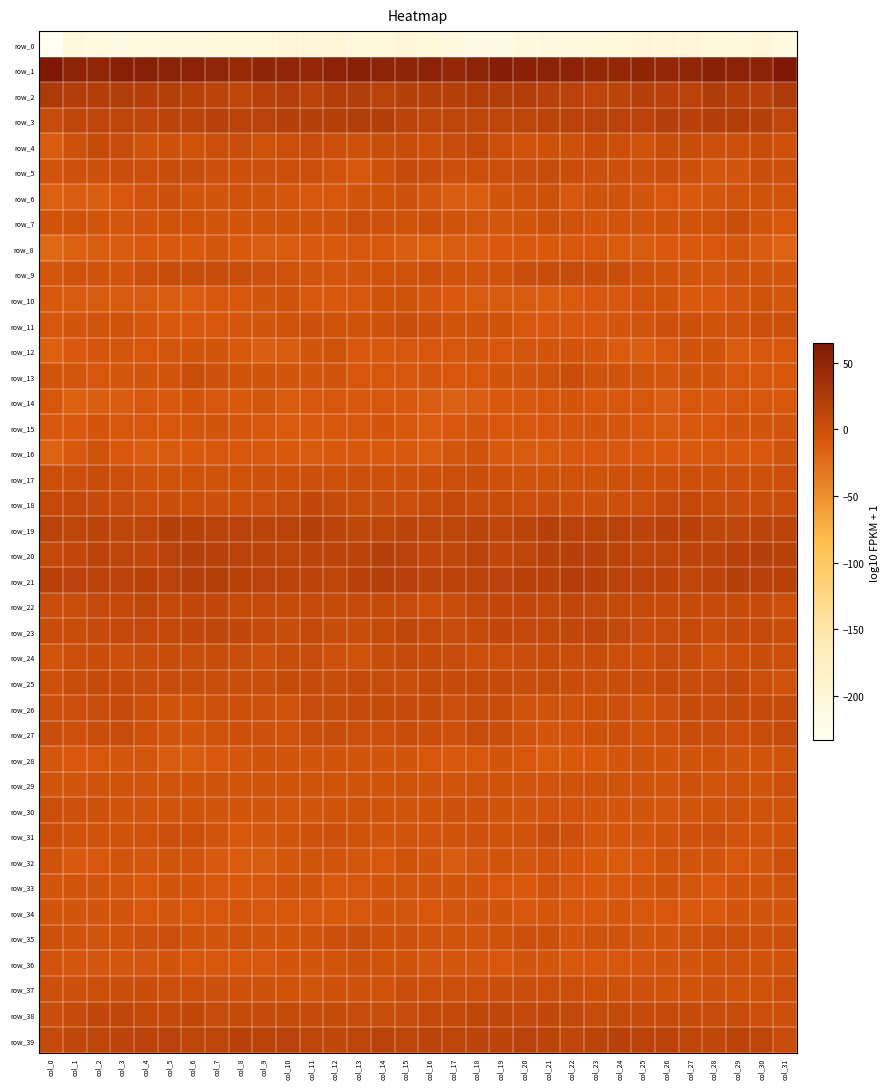

At col_28, list the series in order from largest to smallest.

row_1, row_2, row_3, row_21, row_20, row_19, row_39, row_22, row_38, row_26, row_25, row_18, row_23, row_27, row_35, row_31, row_4, row_37, row_17, row_7, row_24, row_36, row_11, row_28, row_30, row_12, row_29, row_13, row_32, row_6, row_9, row_5, row_16, row_15, row_8, row_14, row_10, row_33, row_34, row_0